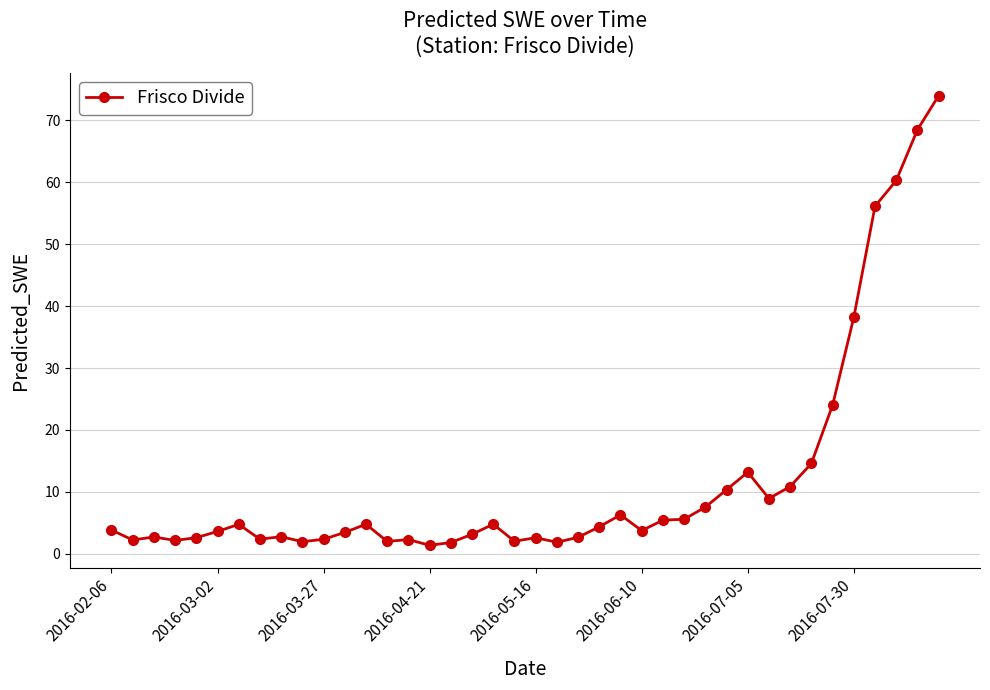

What is the value of the 22nd point from the left?

1.9